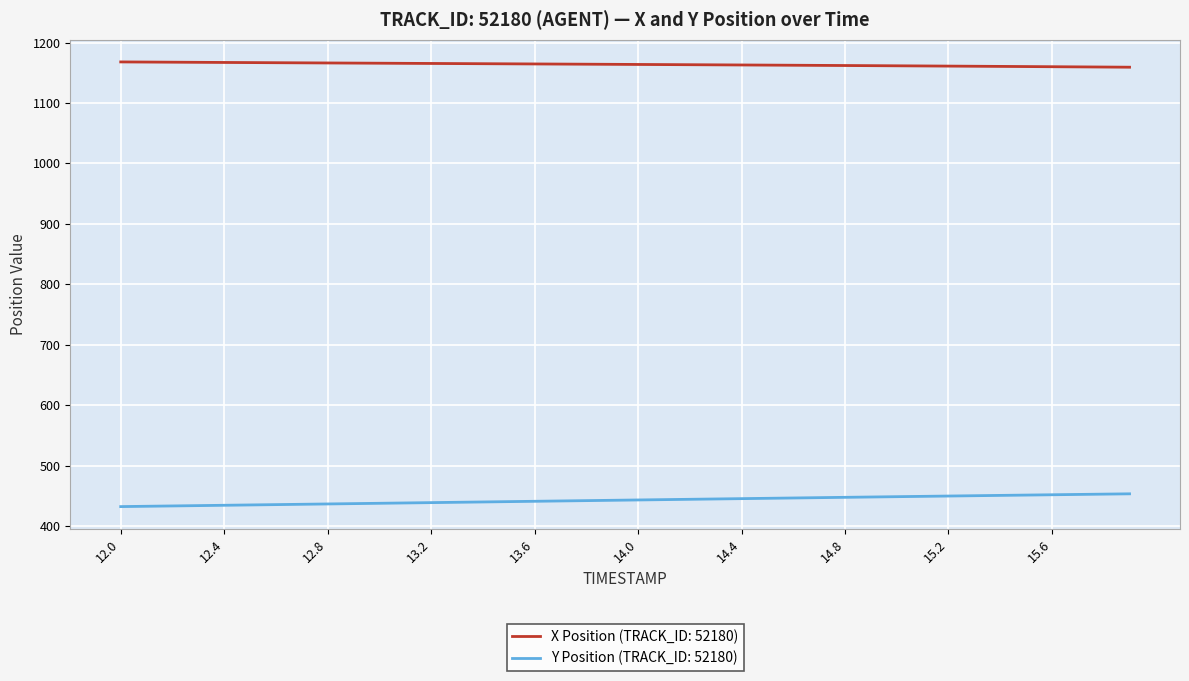

What is the highest value of the X Position (TRACK_ID: 52180) series?

1168.0